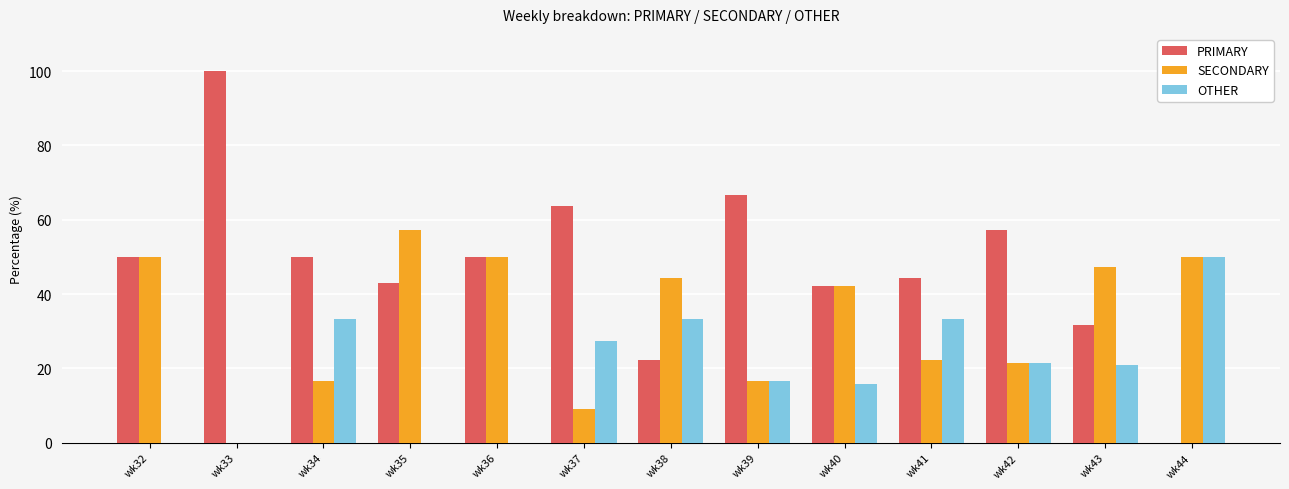

How many categories are shown in the chart?

13